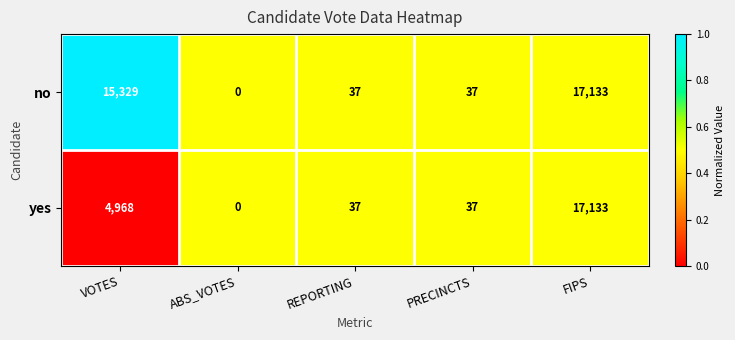

Which label corresponds to the largest value in the chart?

FIPS